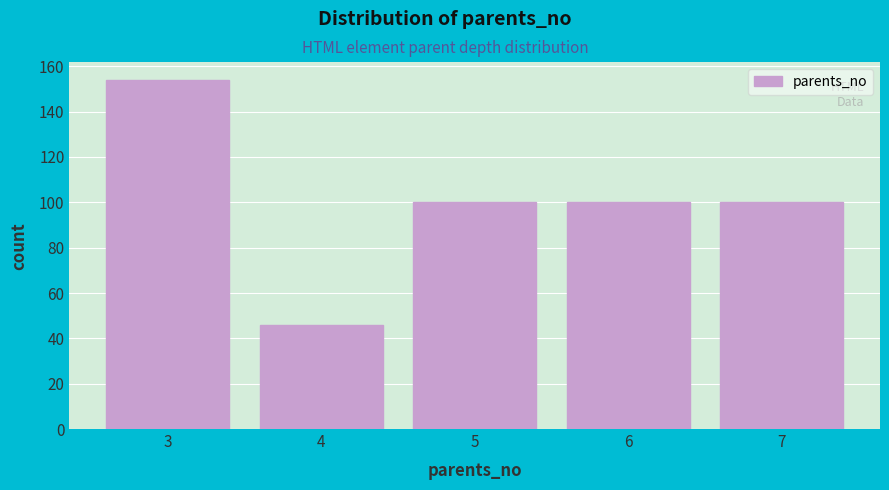

Reading left to right, list every bar in this chart as the range it spans on the x-axis followed by its height. The values are not printed on the chart, so give them approximately, as read against the axis.

2.5 to 3.5: 154
3.5 to 4.5: 46
4.5 to 5.5: 100
5.5 to 6.5: 100
6.5 to 7.5: 100